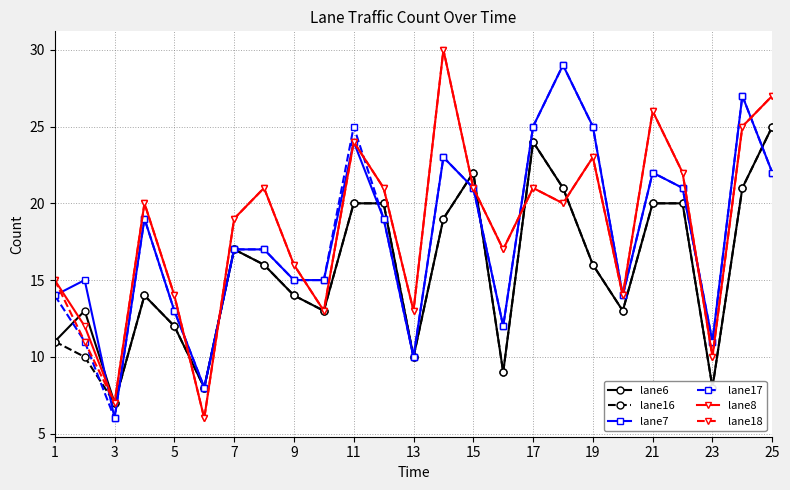

At how many categories does at least one series exceed 18?

14